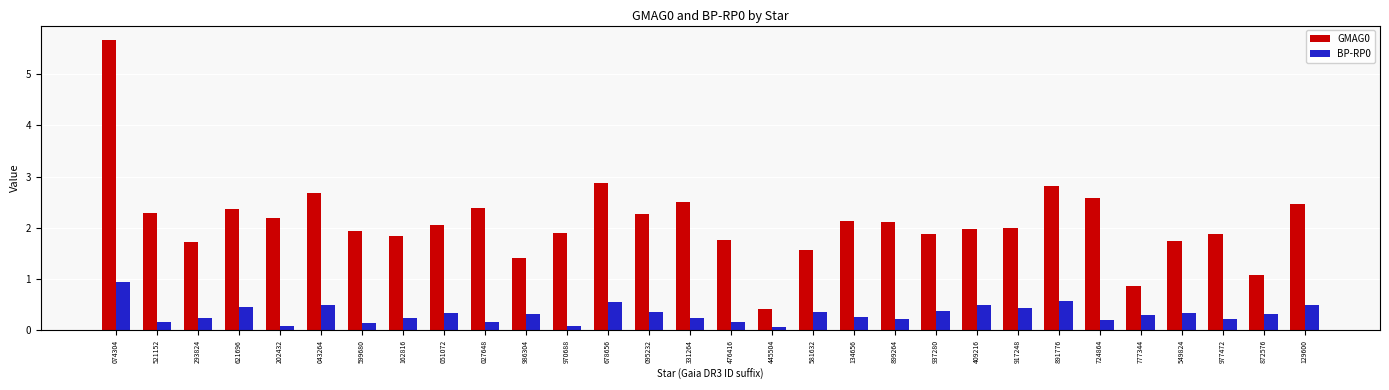

What position from the left is 027648?

10